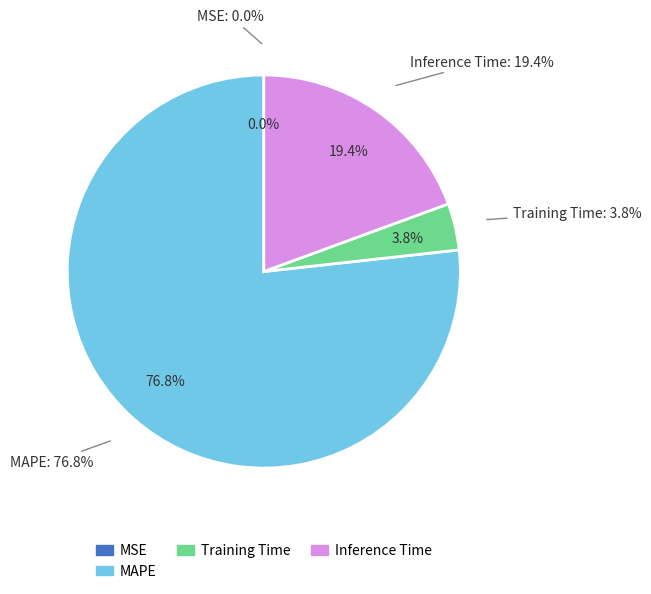

Count the number of slices in the pie.

5